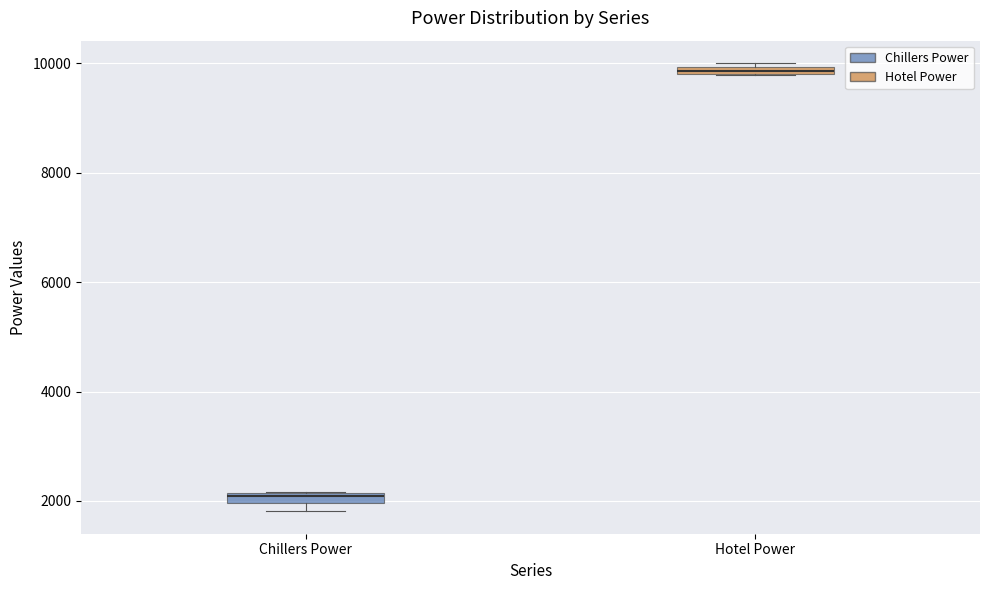

Where is the upper edge of the box for Chillers Power on the y-axis? The values are not printed on the chart, so give them approximately, as read against the axis.

2200